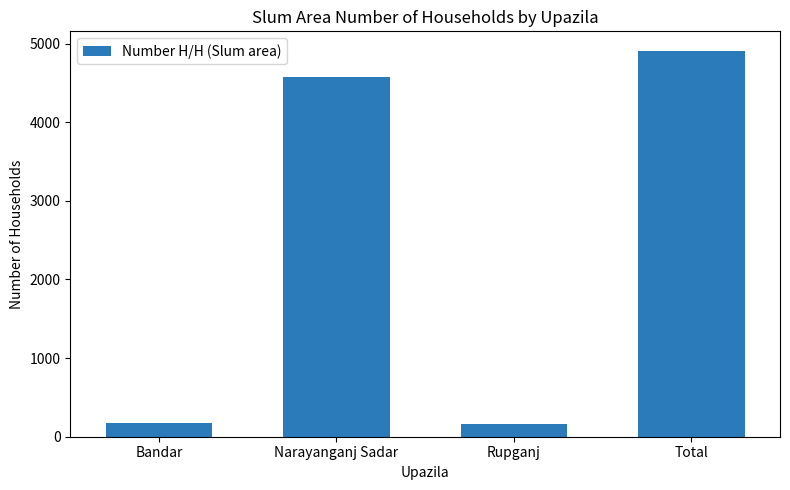

What is the sum of all values?

9820